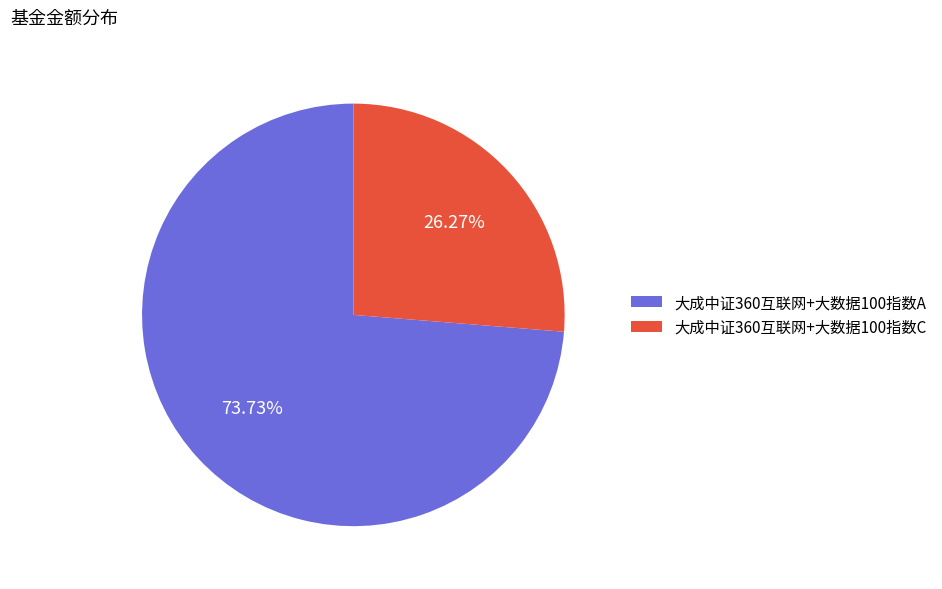

Is there any slice that represents more than half of the pie?

Yes